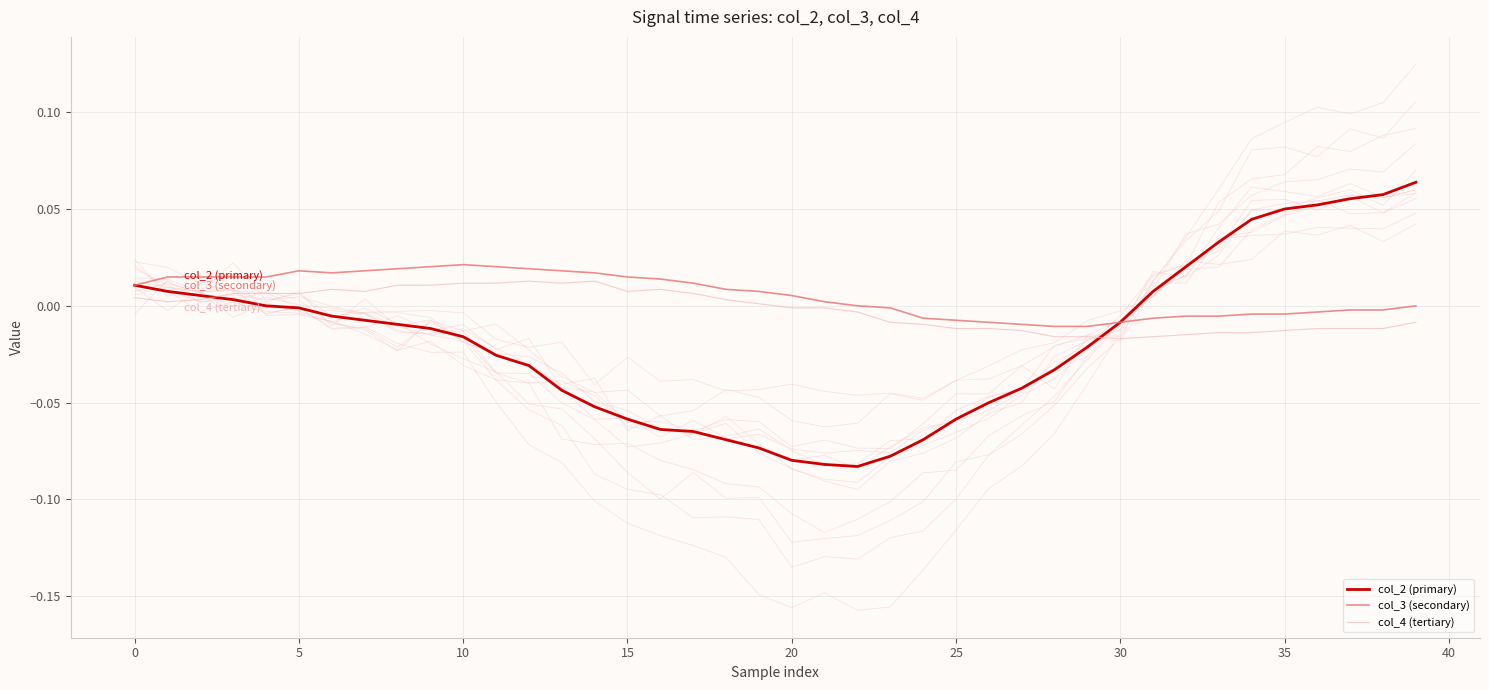

At which category is the sum across all series the highest?

39